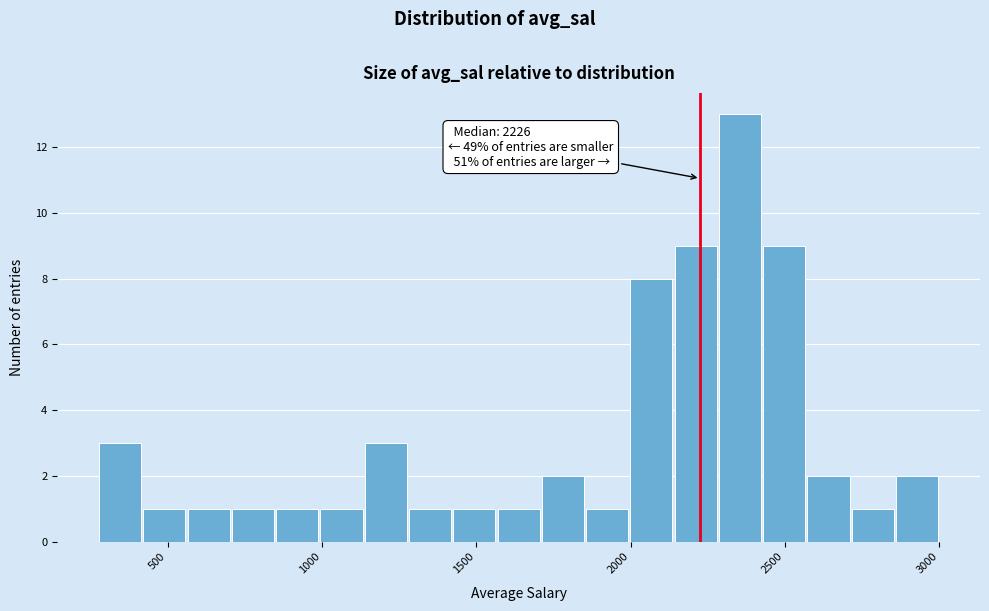

Read against the x-axis, roughly where is the centre of the tallest bar?

2350